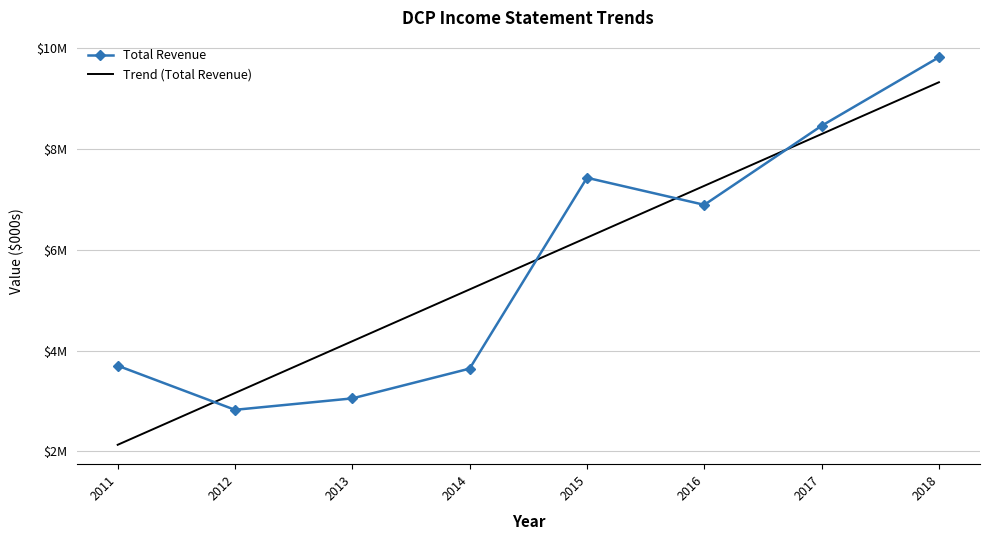

What are all the series names shown in the legend?

Total Revenue, Trend (Total Revenue)